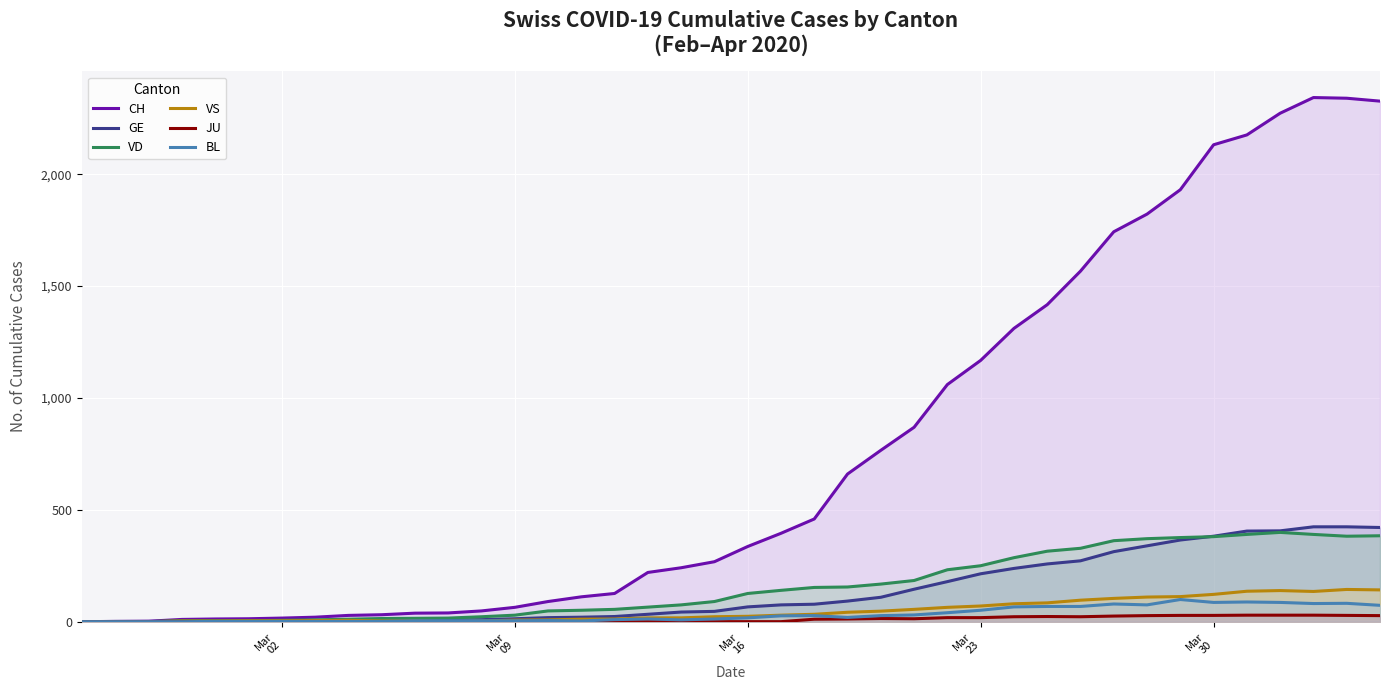

Which series has the largest range (max minus min)?

CH